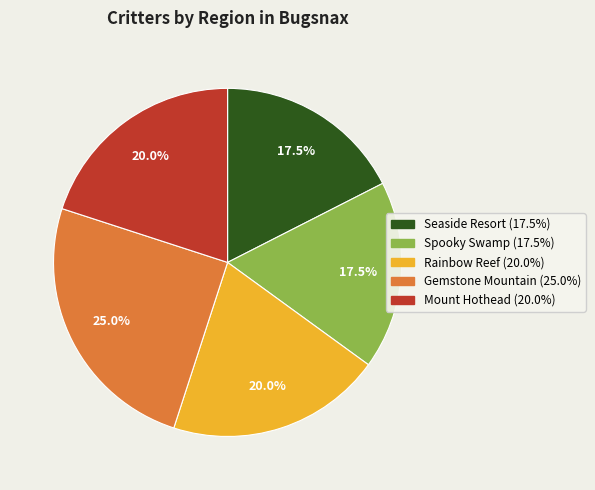

How much of the chart is everything except Mount Hothead?

80.0%